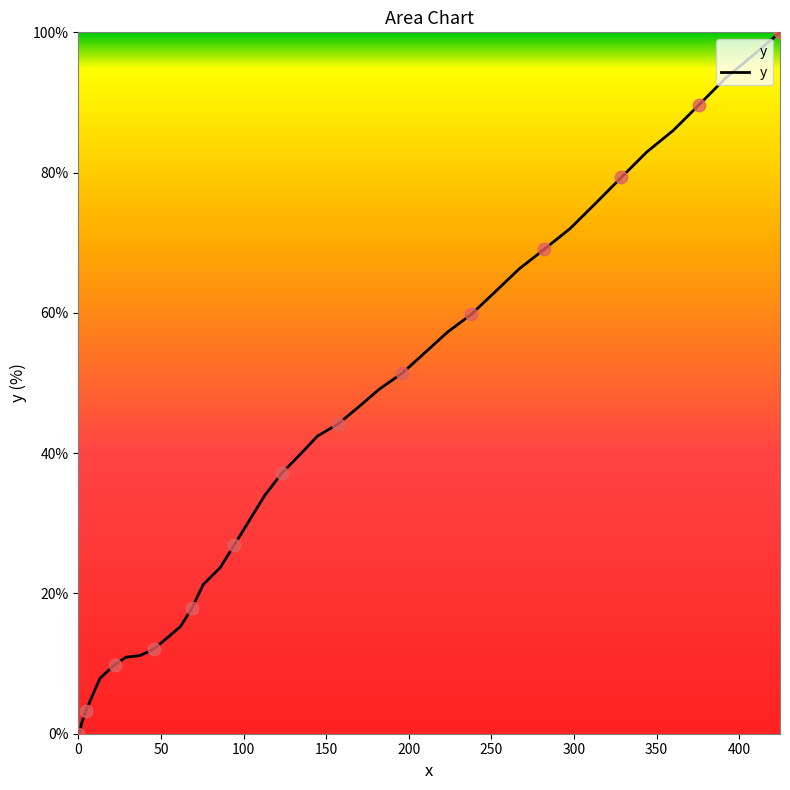

What is the difference between the maximum and minimum values?

100.0